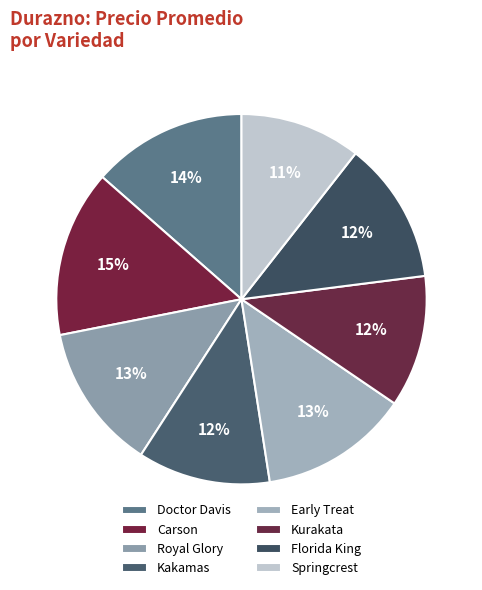

Is the sum of Early Treat and Royal Glory greater than half?

No